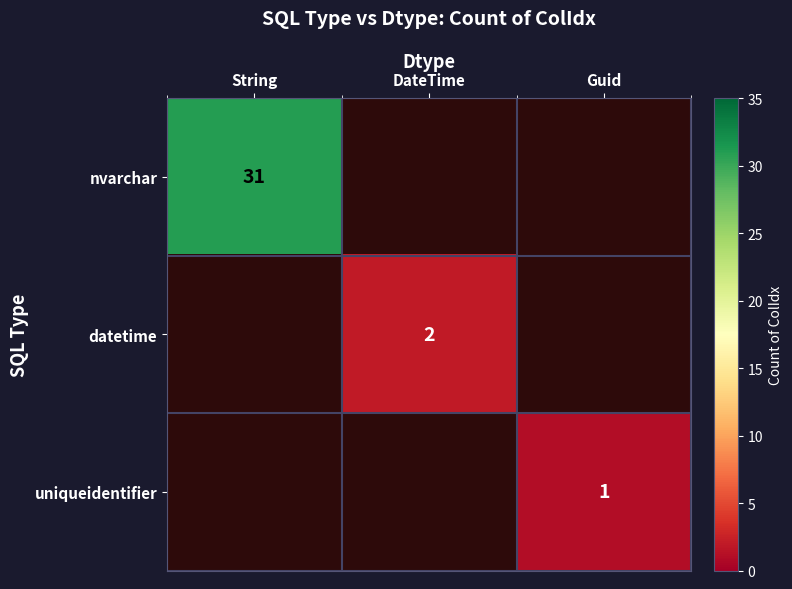

The value of datetime at DateTime is 1. True or false?

False